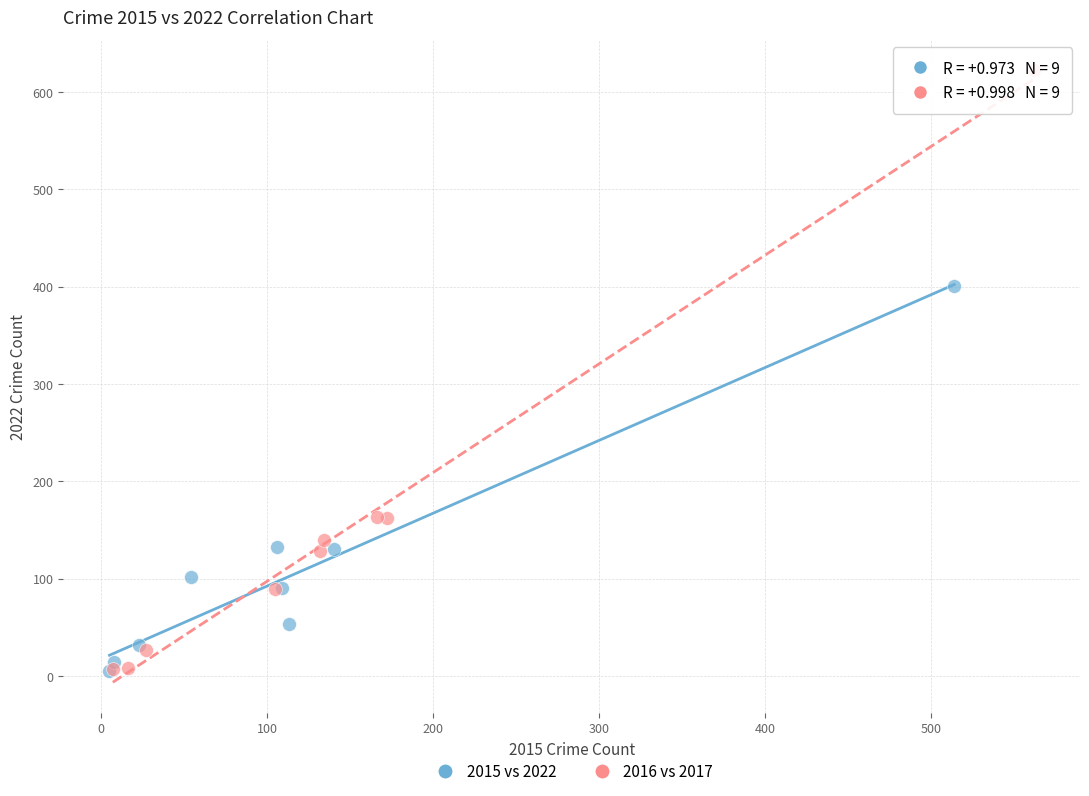

Which series contains the highest Y value?

2016 vs 2017